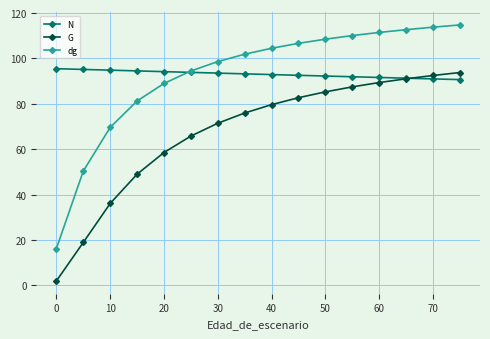

What is the minimum value shown in the chart?

2.0